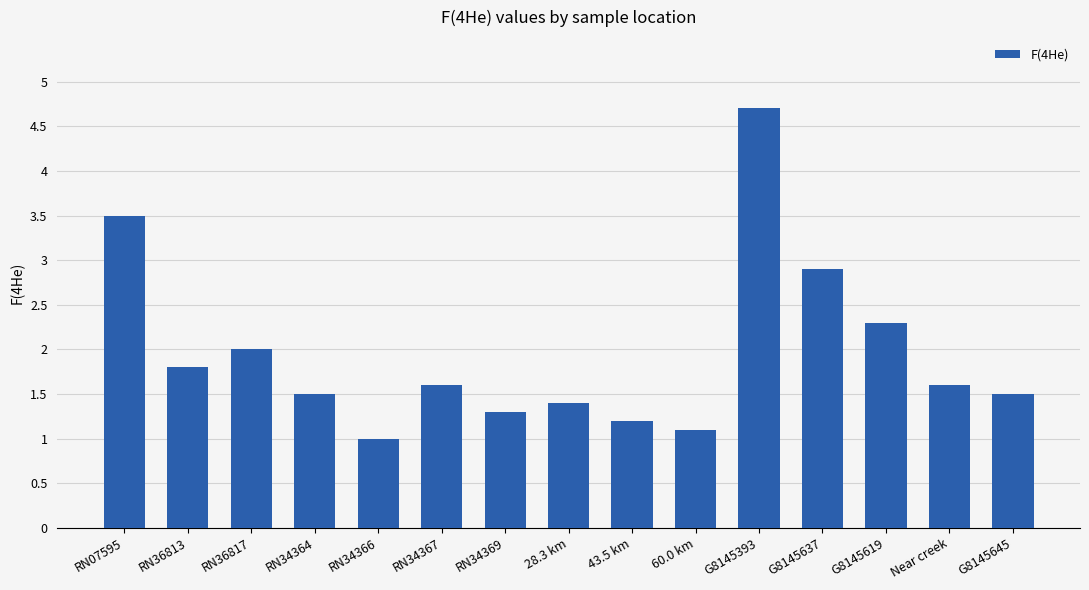

At which category does the chart reach its minimum across all series?

RN34366